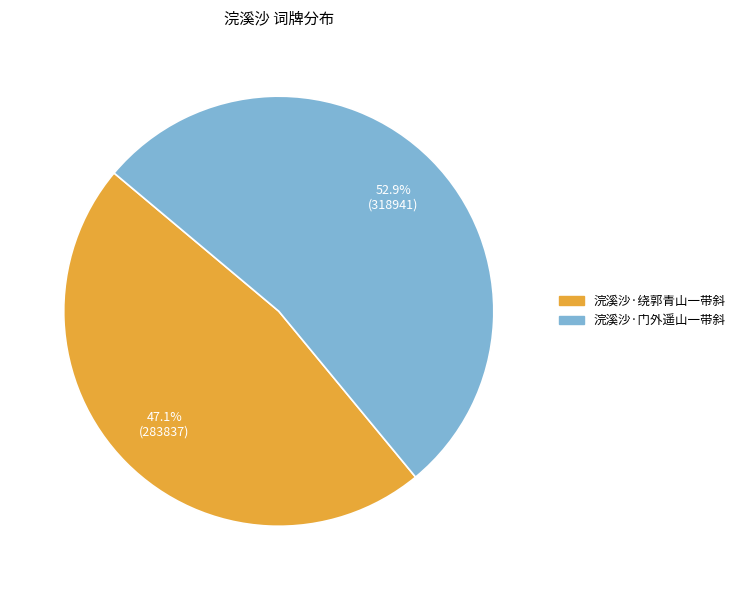

How many segments does this pie chart have?

2